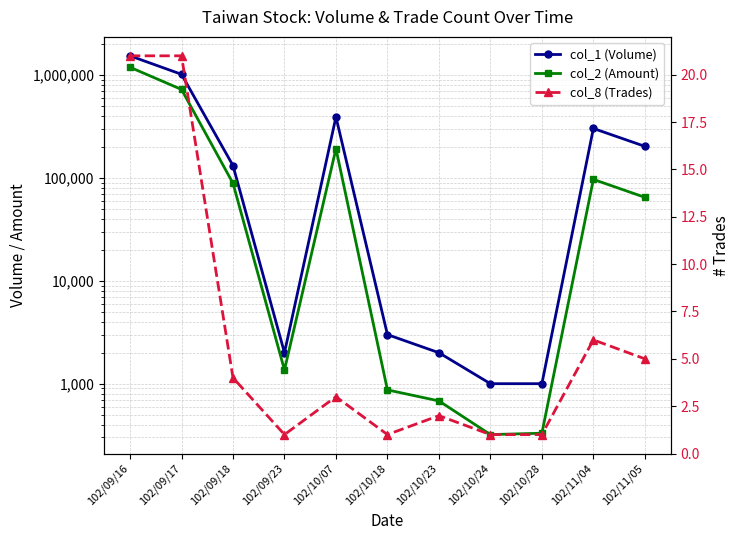

Which category has the highest value in the col_8 (Trades) series?

102/09/16